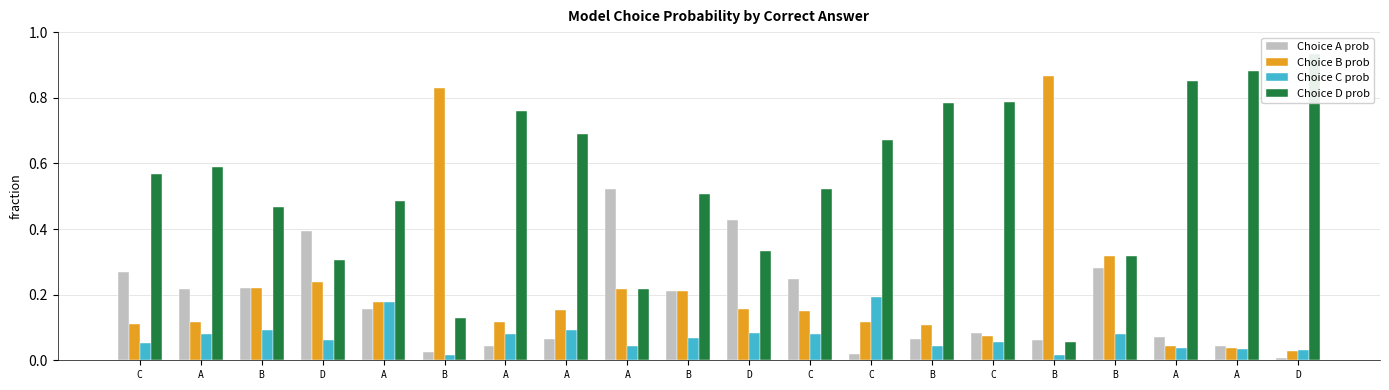

Which category has the lowest value across all series?

D